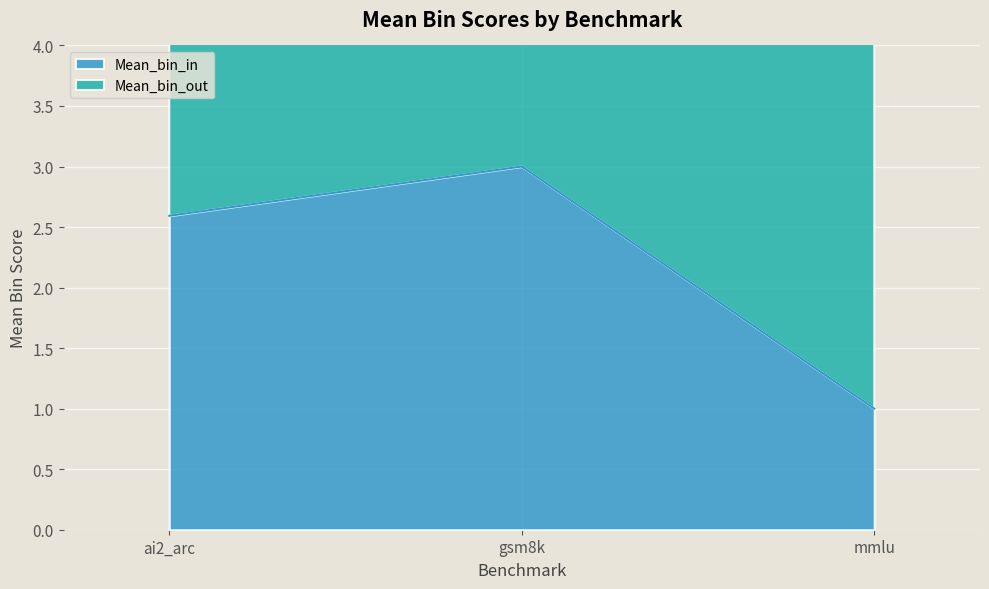

Is it true that the value at gsm8k is 5.4?

False